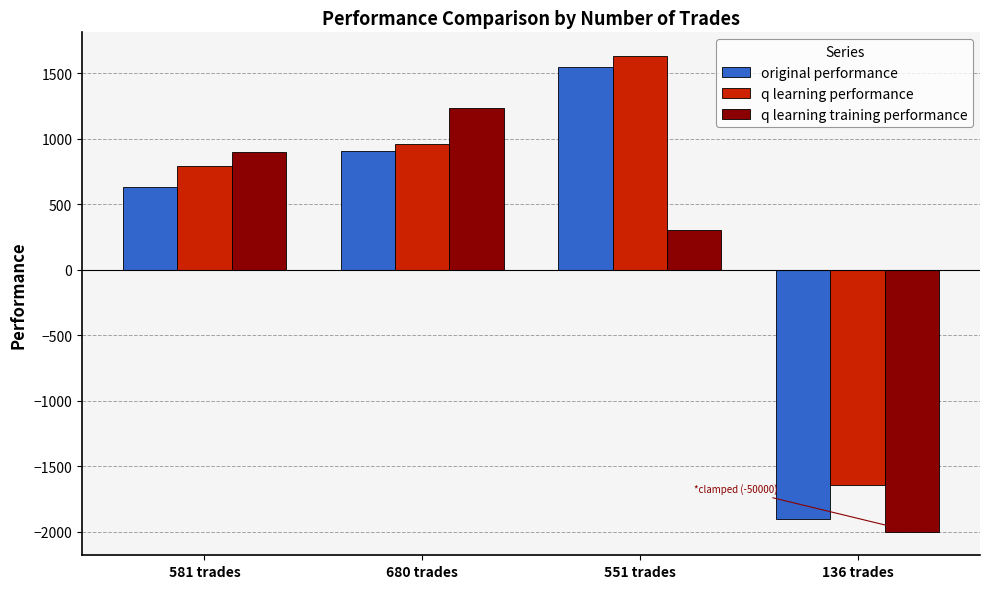

What is the difference between the q learning training performance values at 136 trades and 680 trades?

3236.4